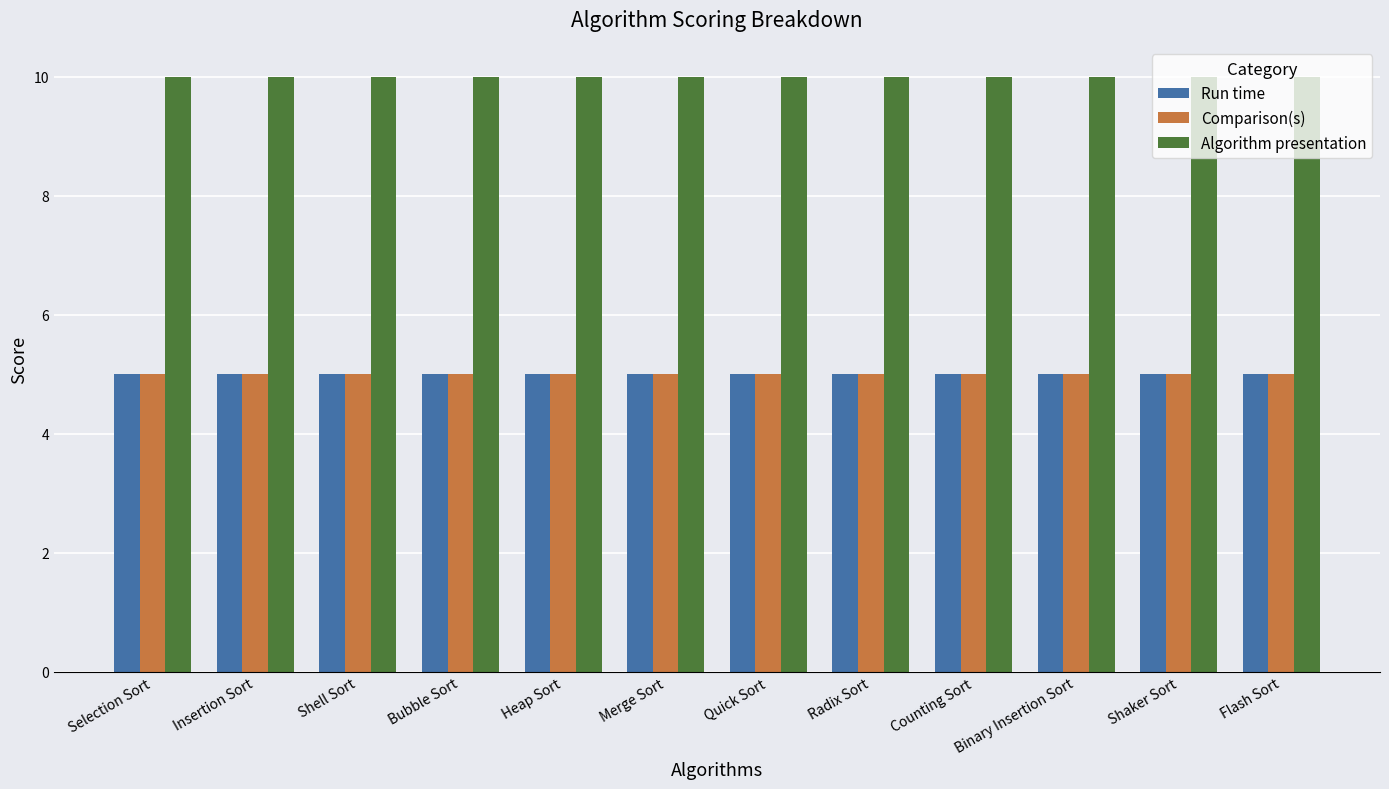

How many bars are there in total?

36